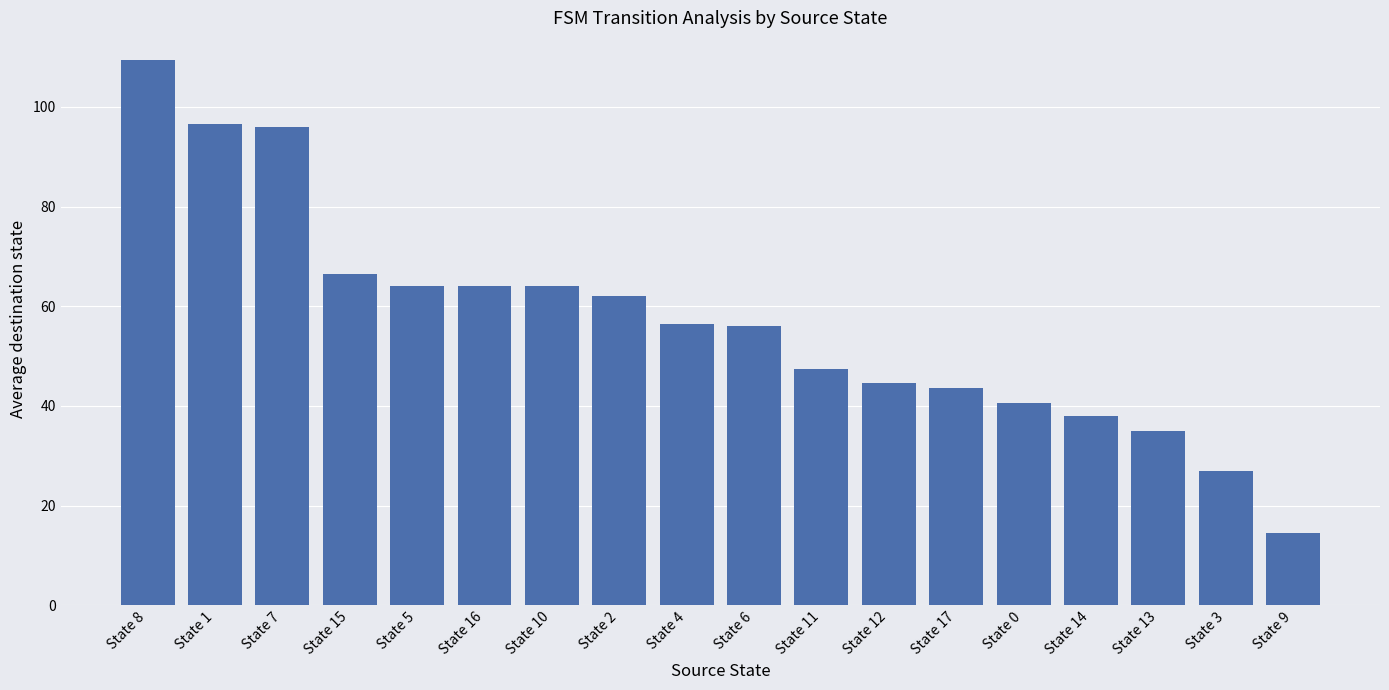

Does the chart contain any negative values?

No